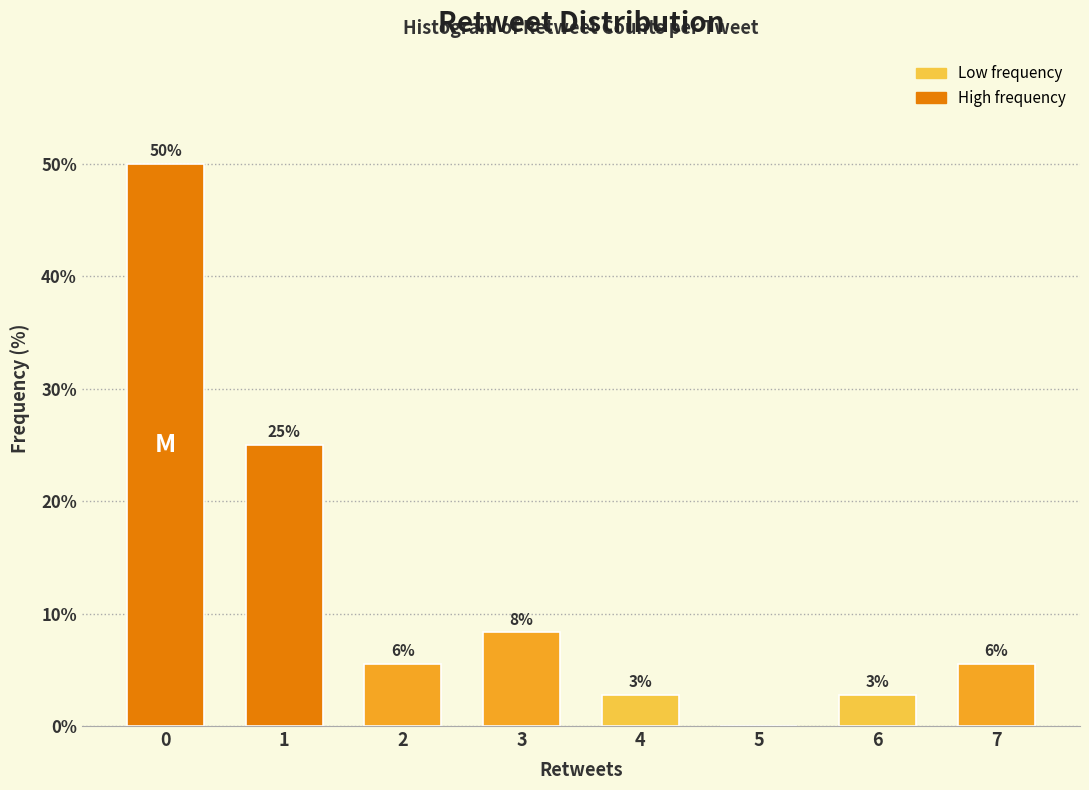

Are the bars horizontal?

No